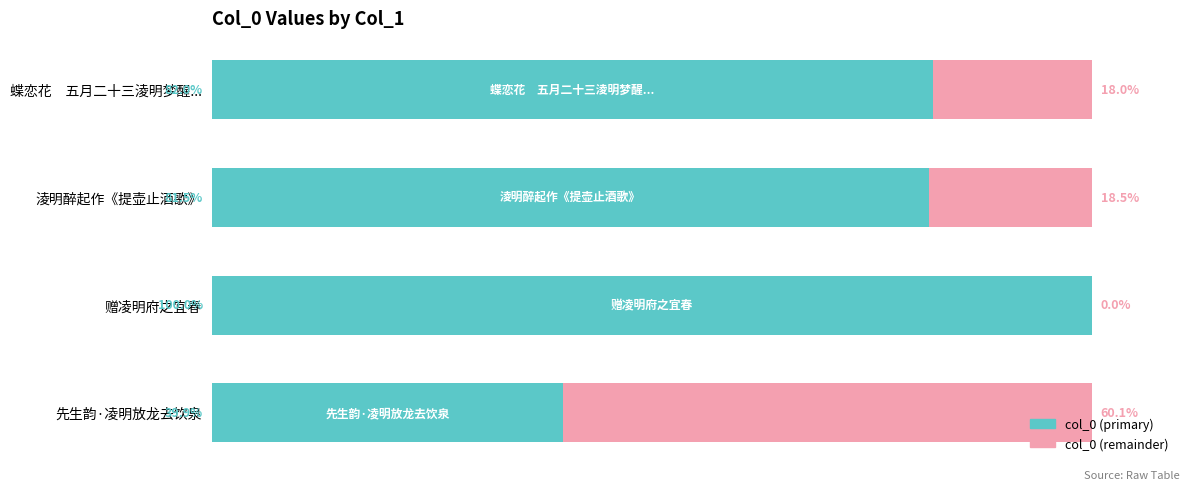

Where is col_0 (primary) nearest to the value 69?

淩明醉起作《提壶止酒歌》